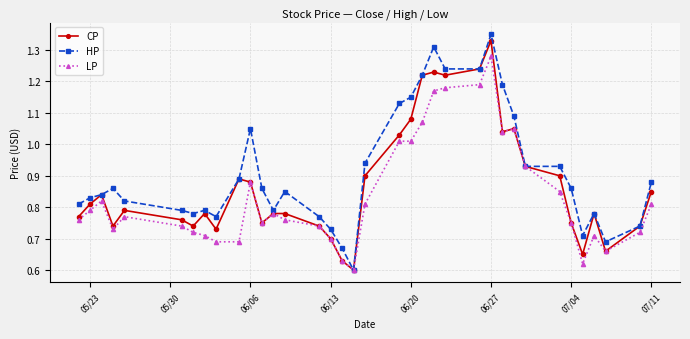

How many series are shown in this chart?

3